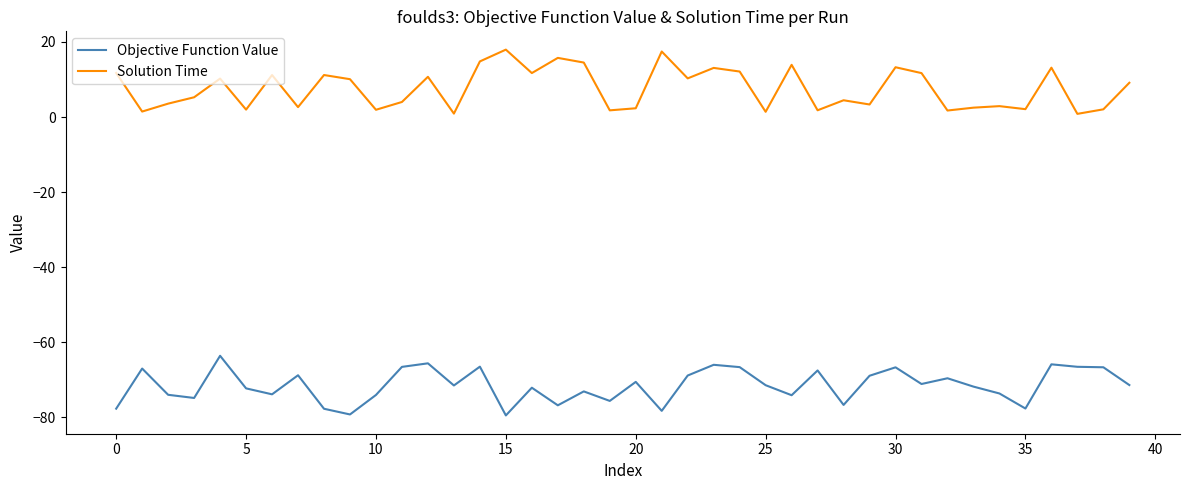

Which series has the largest total across all categories?

Solution Time